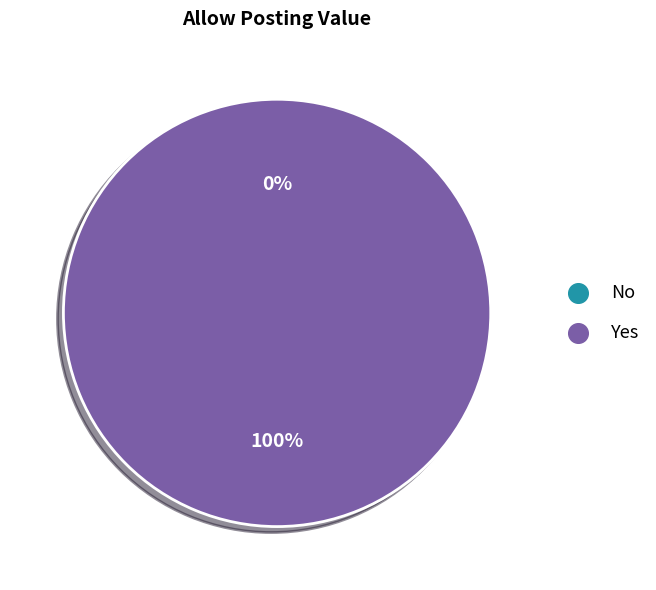

Is there a majority slice in this chart?

Yes